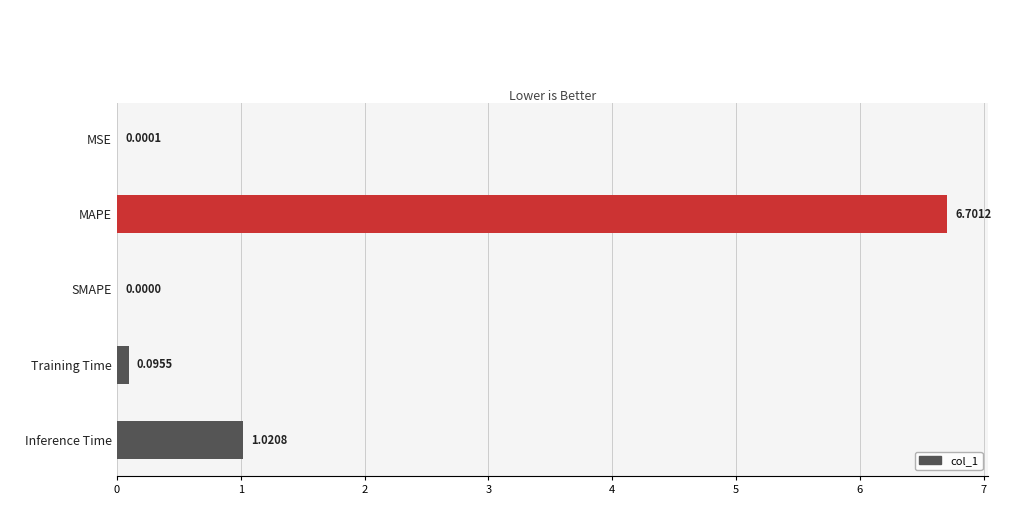

What is the sum of the values at MAPE and MSE?

6.7